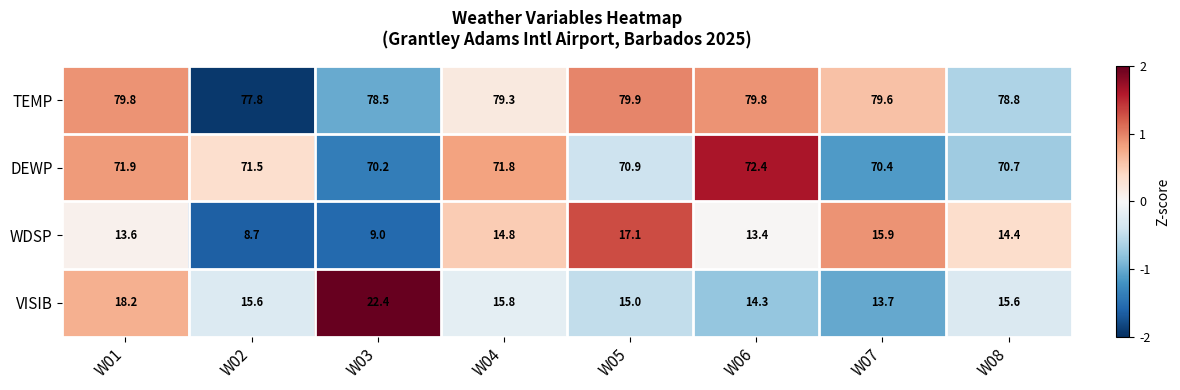

Count the number of categories in the chart.

8